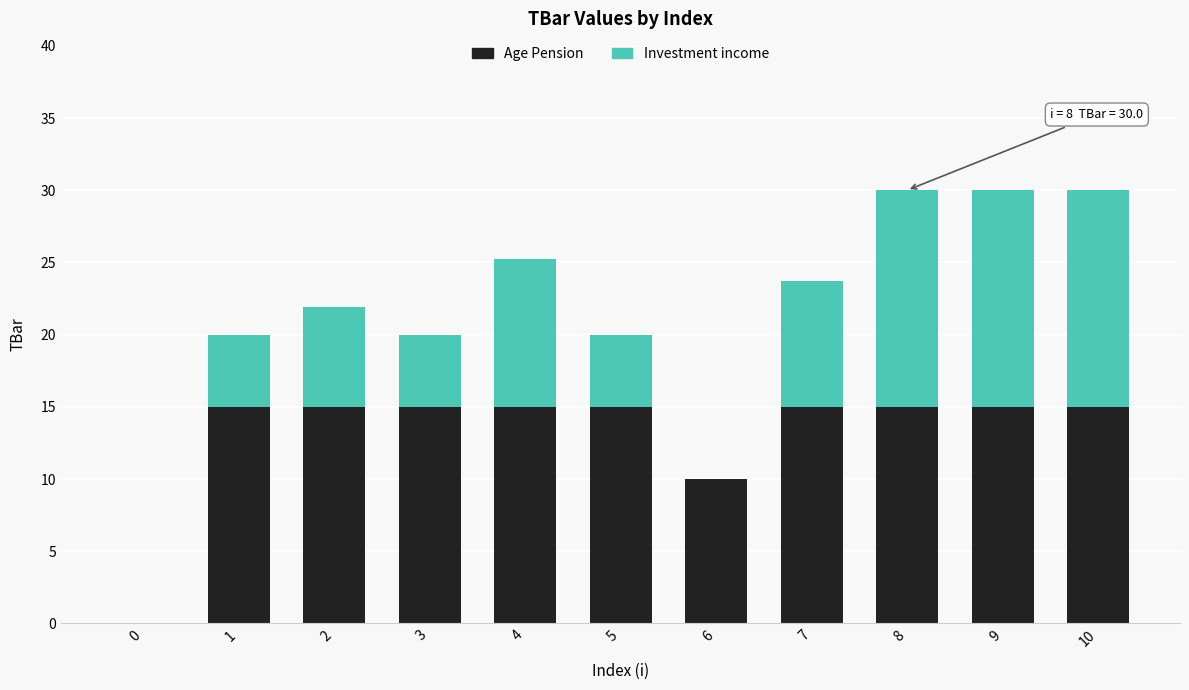

The value of Age Pension at 9 is 15.0. True or false?

True